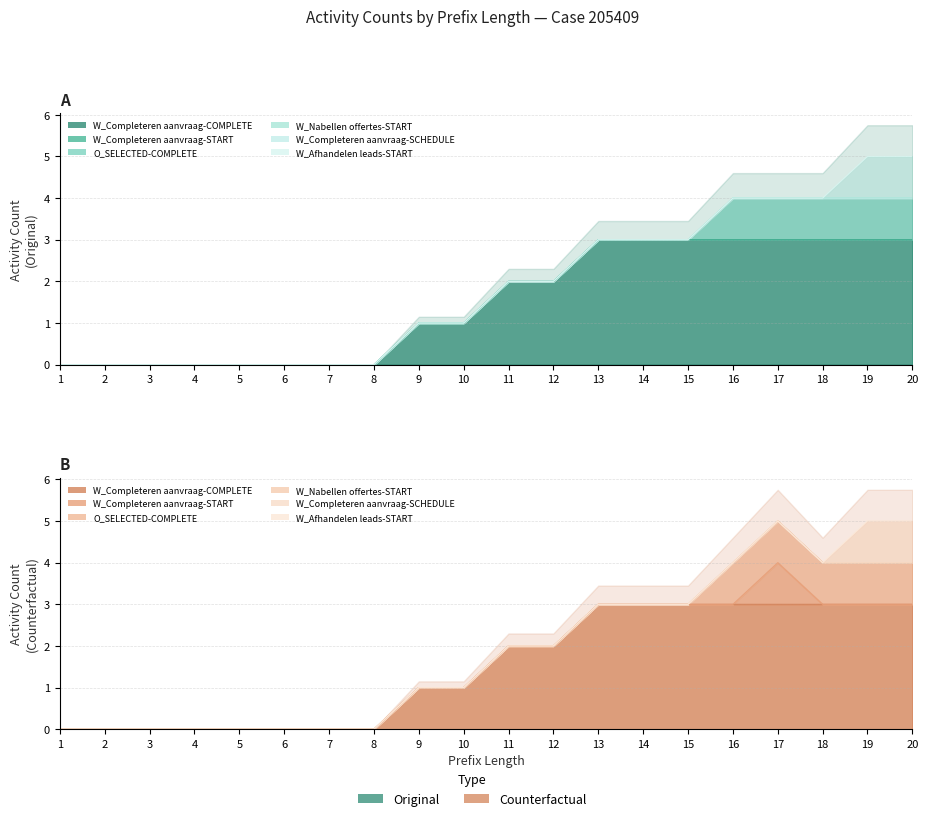

Is the value of W_Nabellen offertes-START at 11 greater than the value of W_Completeren aanvraag-SCHEDULE at 12?

No